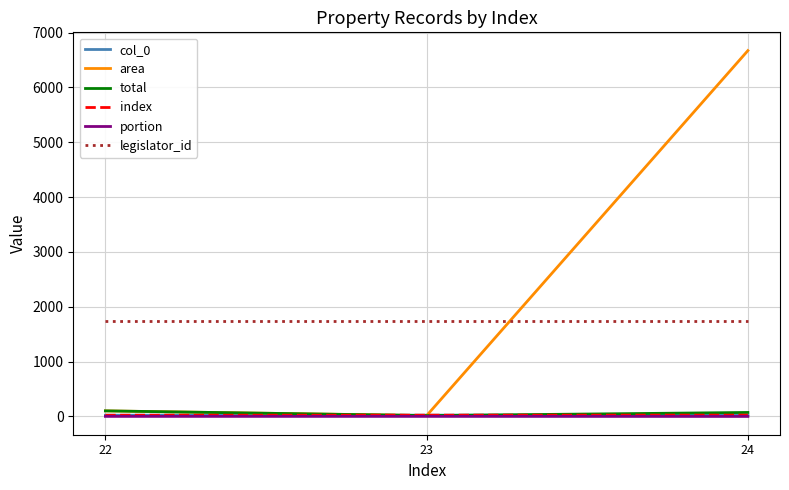

What is the value of the portion point at the 1st from the left?

1.0